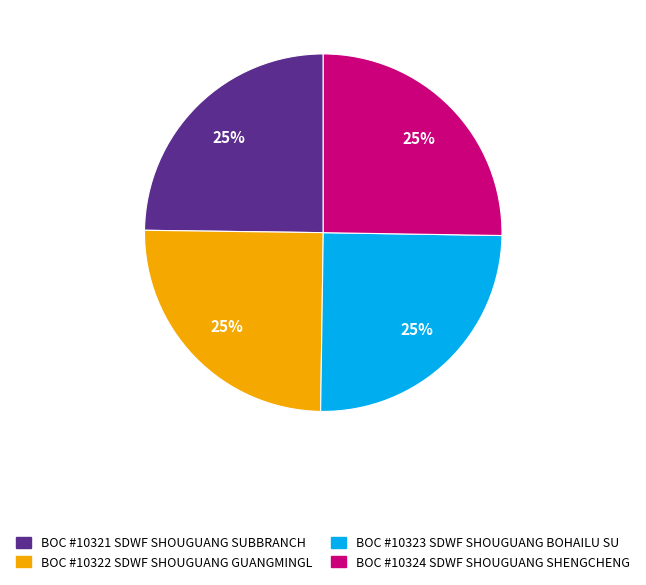

Approximately how many times larger is the value at BOC #10324 SDWF SHOUGUANG SHENGCHENG compared to BOC #10322 SDWF SHOUGUANG GUANGMINGL?

1.0